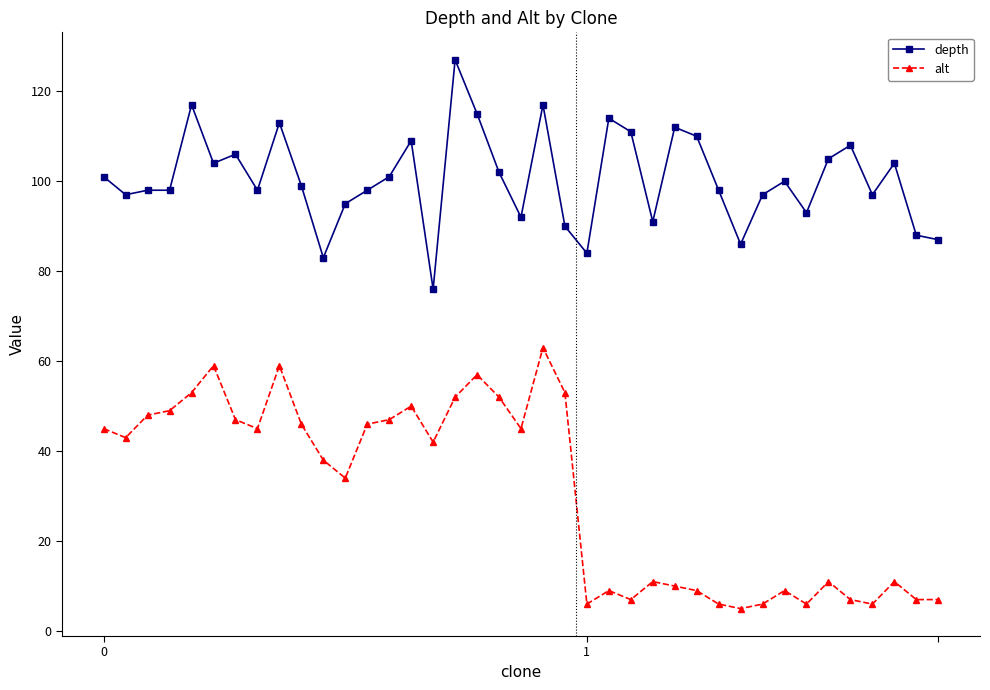

Which series has the largest total across all categories?

depth